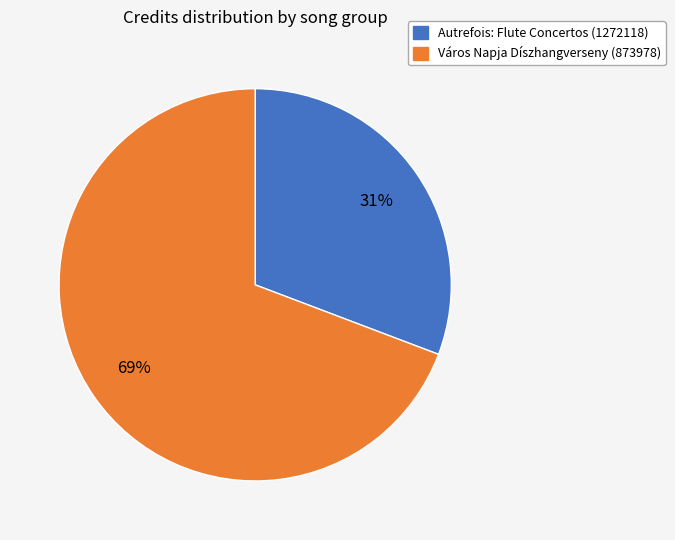

To the nearest percent, what is the average slice percentage?

50%